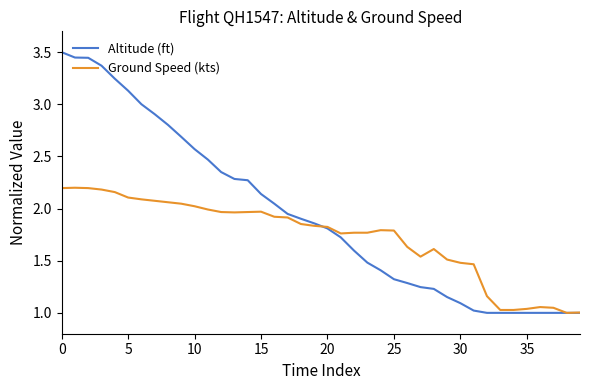

Rank the series by their maximum value, from lowest to highest.

Ground Speed (kts), Altitude (ft)